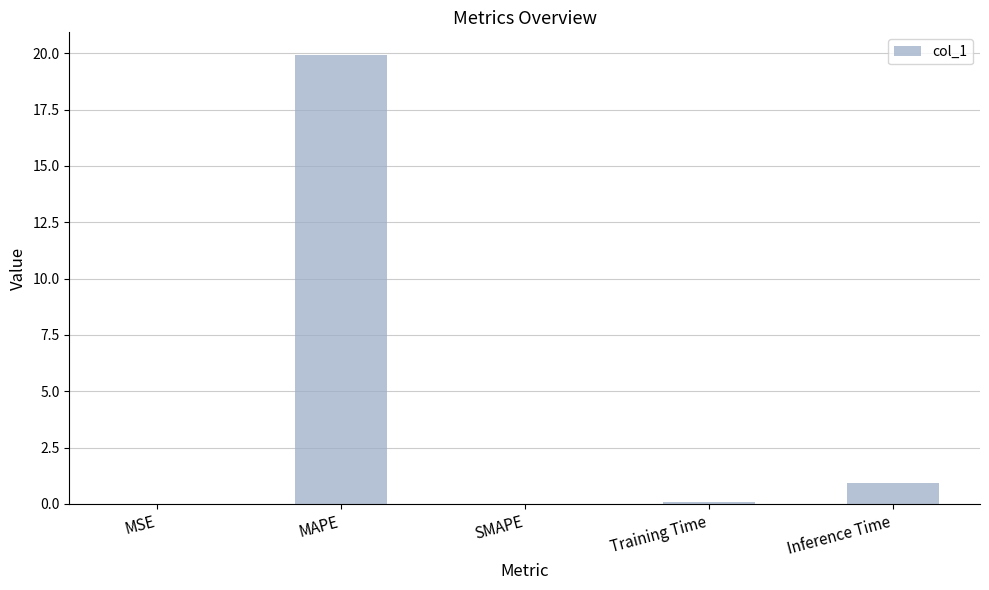

What is the greatest value displayed?

19.9